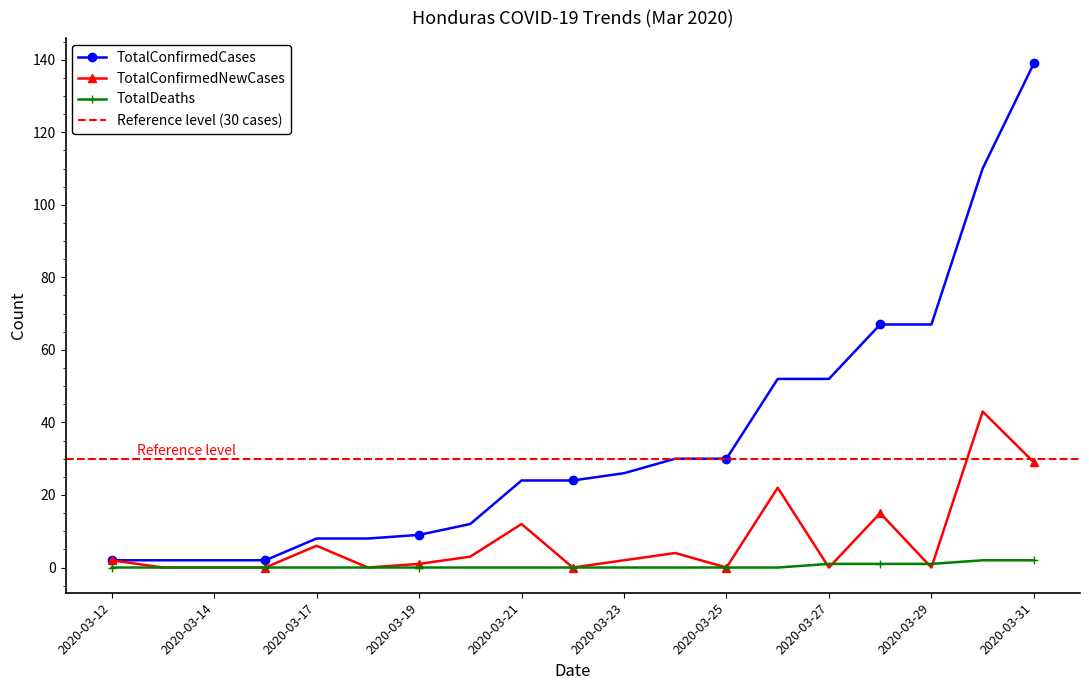

What is the difference between the TotalDeaths values at 2020-03-19 and 2020-03-30?

2